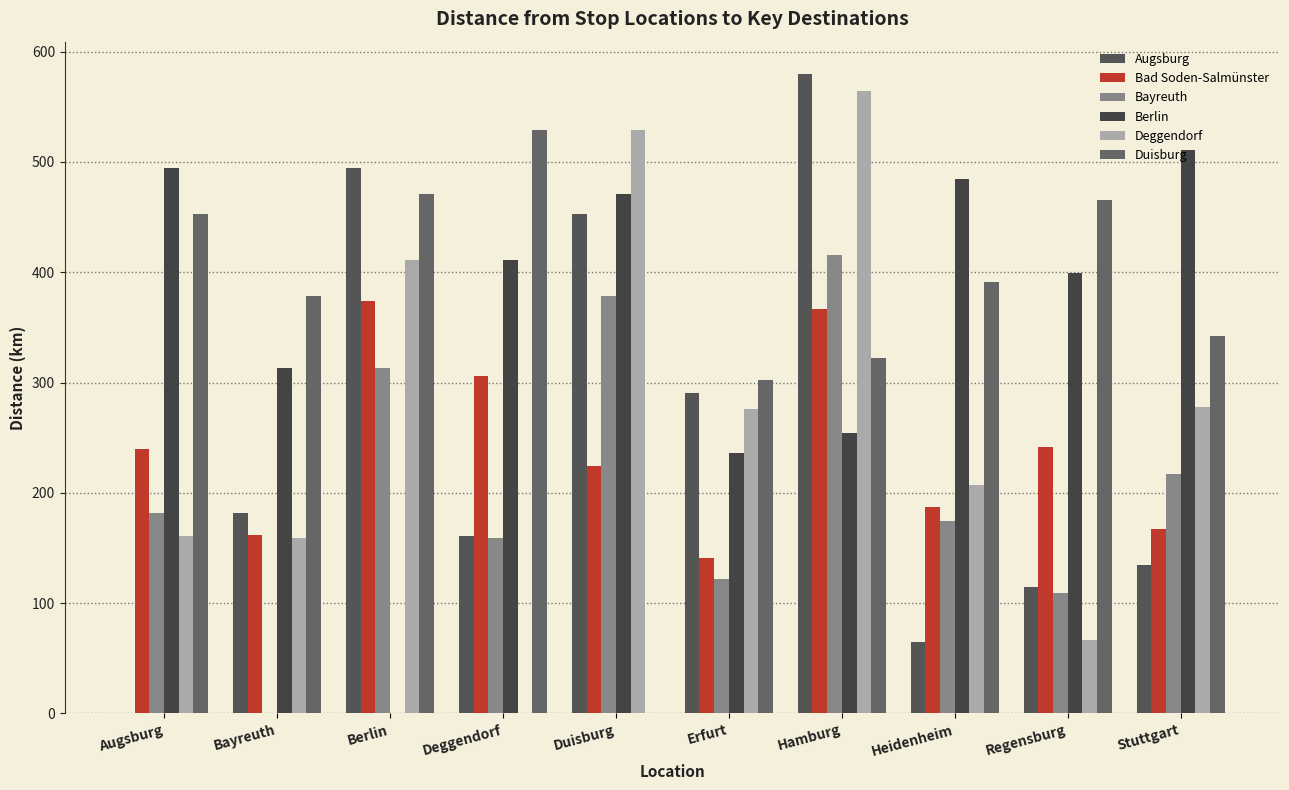

Read the Bad Soden-Salmünster value at Duisburg.

224.3